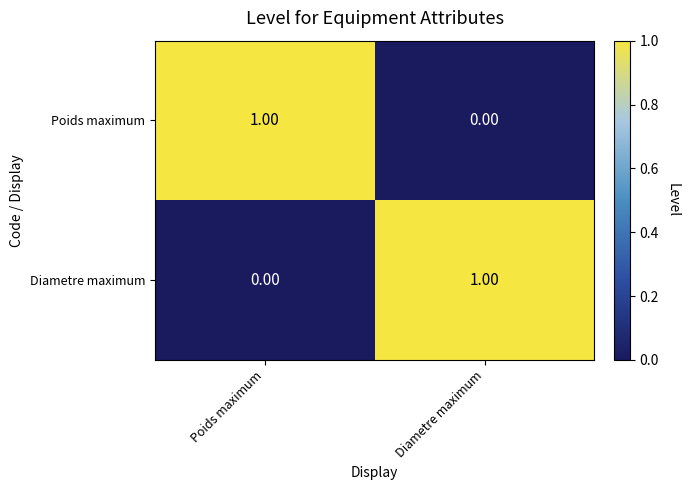

At Poids maximum, list the series in order from smallest to largest.

Diametre maximum, Poids maximum